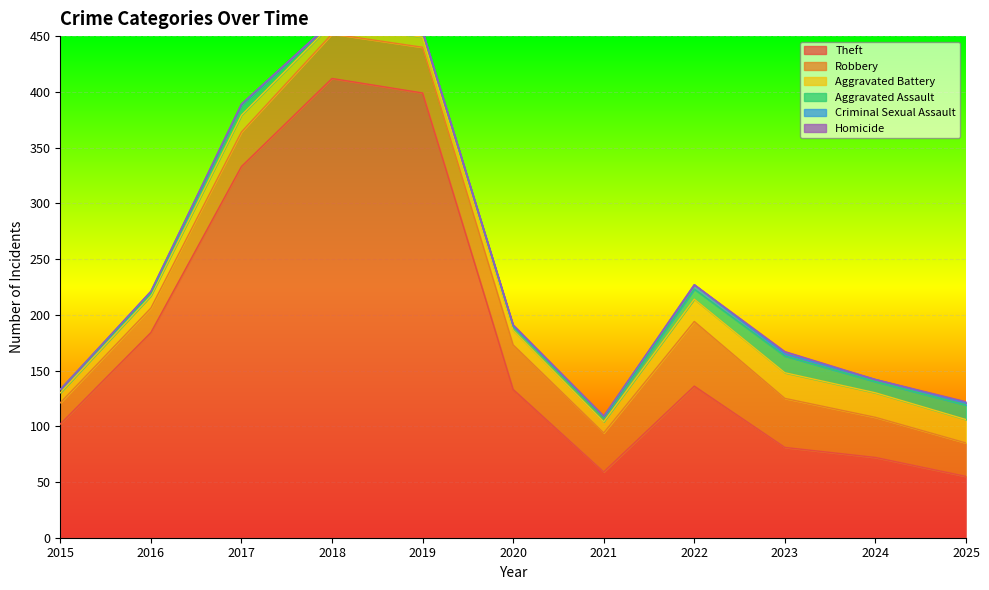

What is the total value across all series at 2015?

133